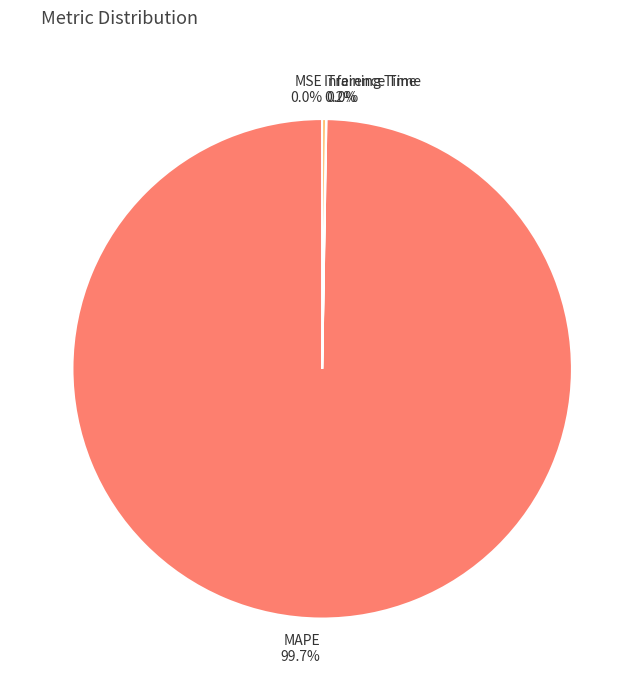

To the nearest percent, what is the average slice percentage?

25%